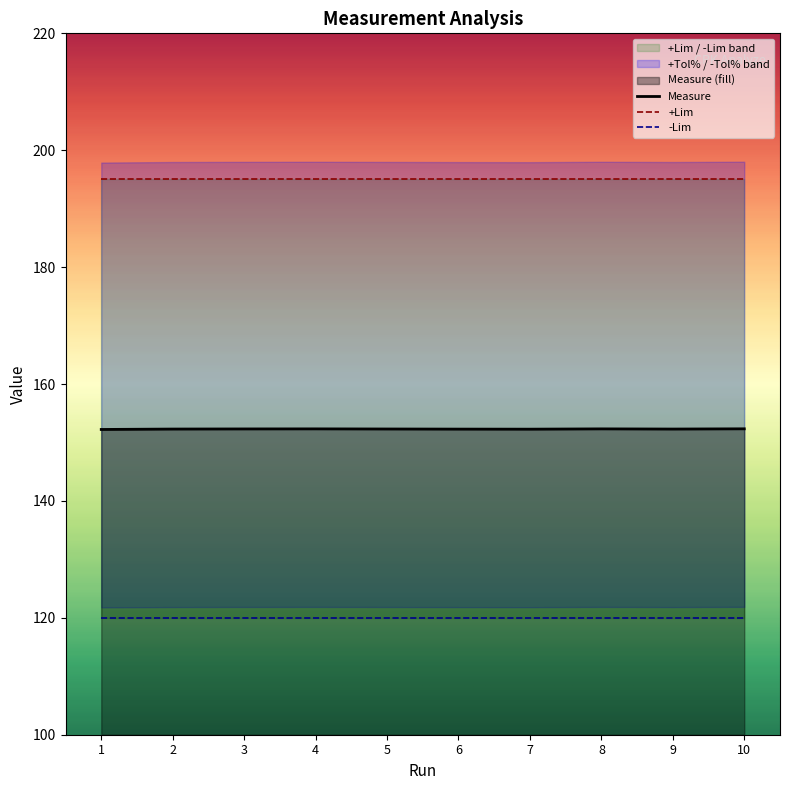

What is the minimum value for Measure?

152.2